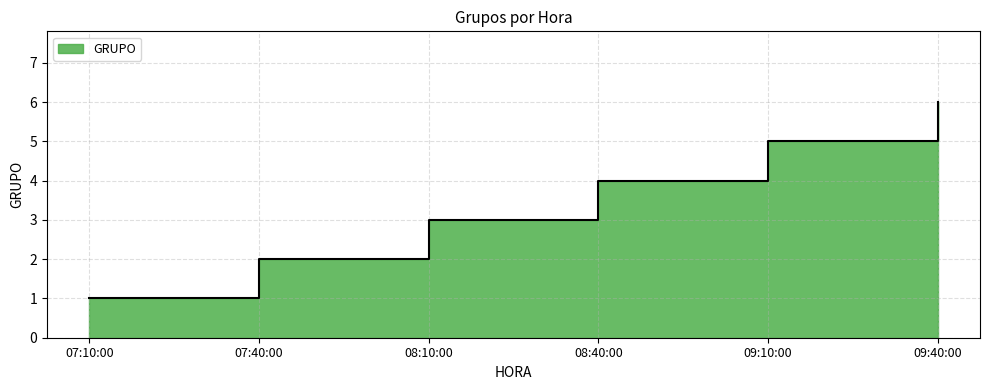

What is the value of the 1st point from the left?

1